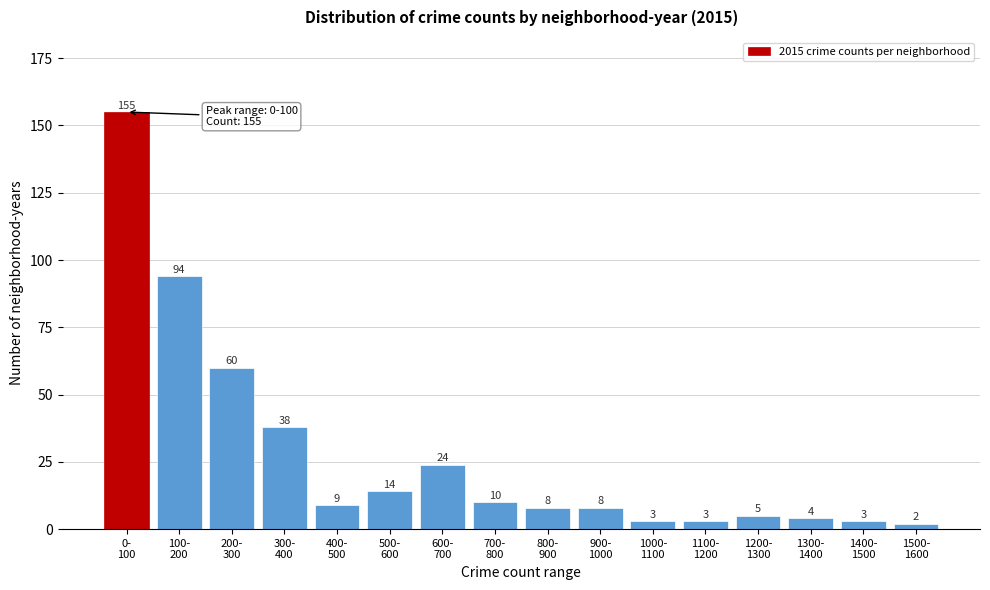

Reading left to right, list all the values displayed in this chart.

155	94	60	38	9	14	24	10	8	8	3	3	5	4	3	2